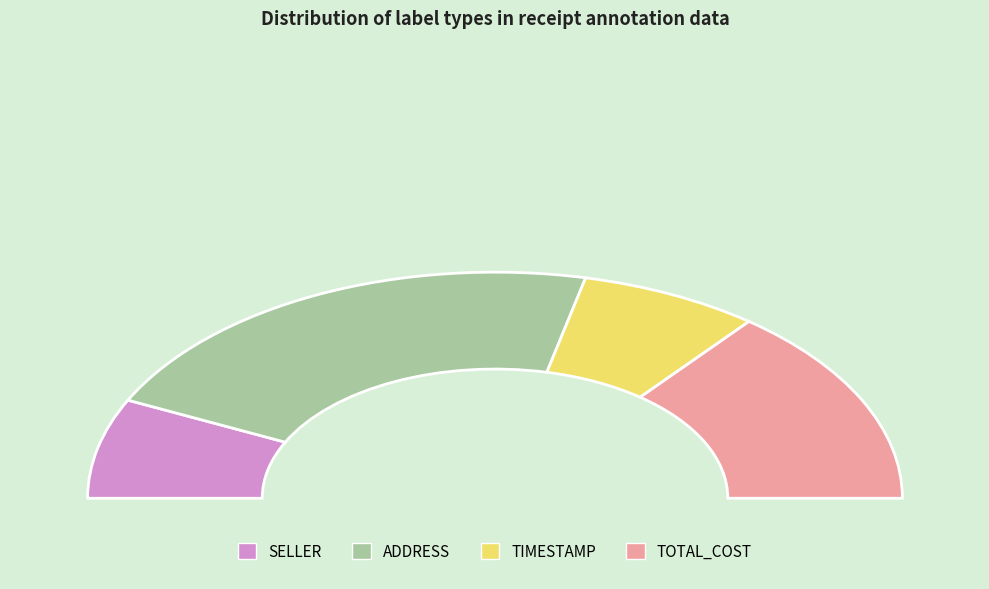

Which category has the smallest portion of the pie?

SELLER